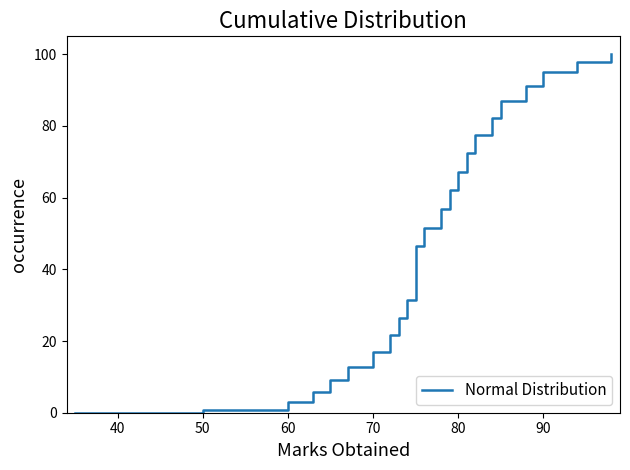

What is the value of the 7th point from the left?

17.0